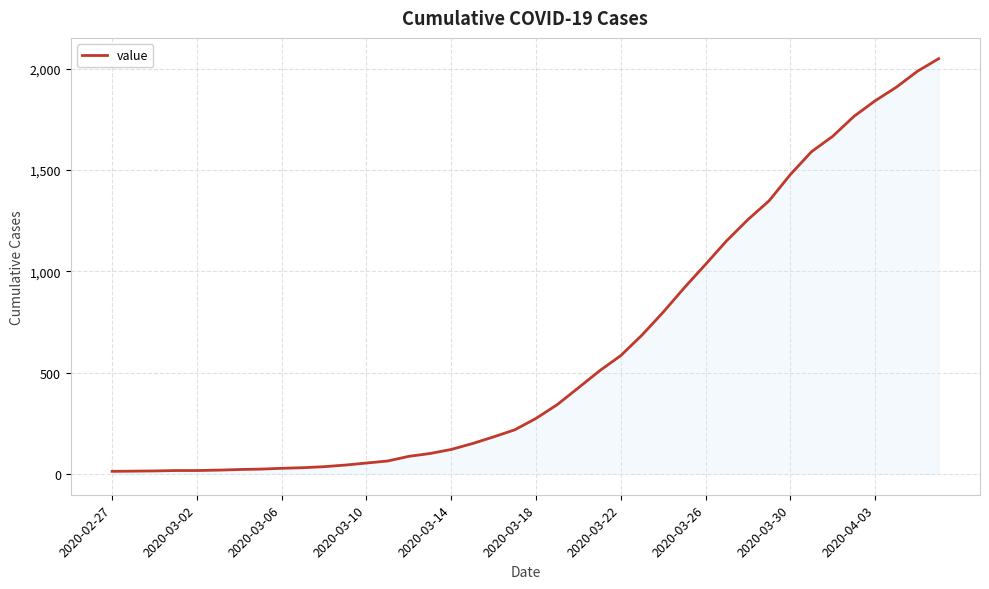

What is the greatest value displayed?

2049